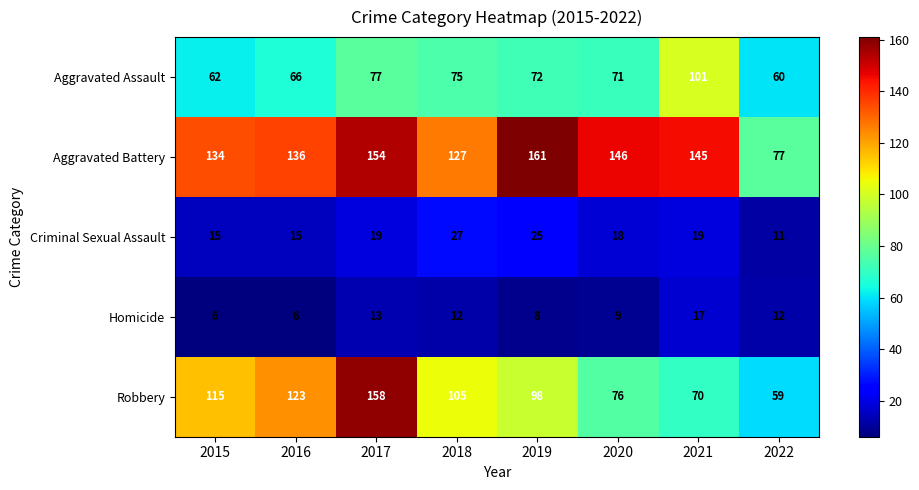

What is the minimum value shown in the chart?

6